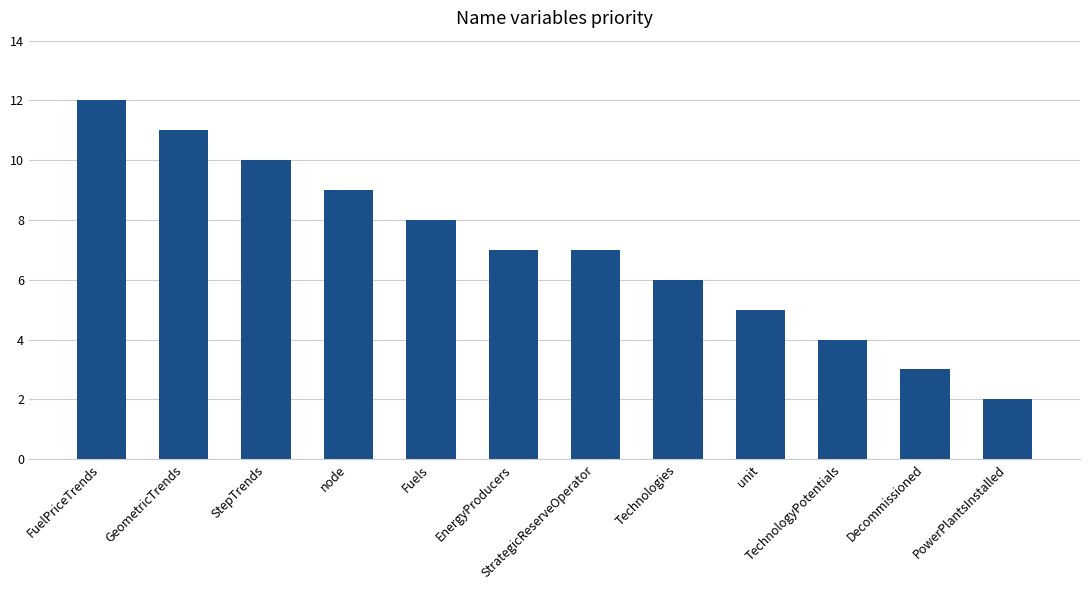

What is the label of the 10th bar from the left?

TechnologyPotentials